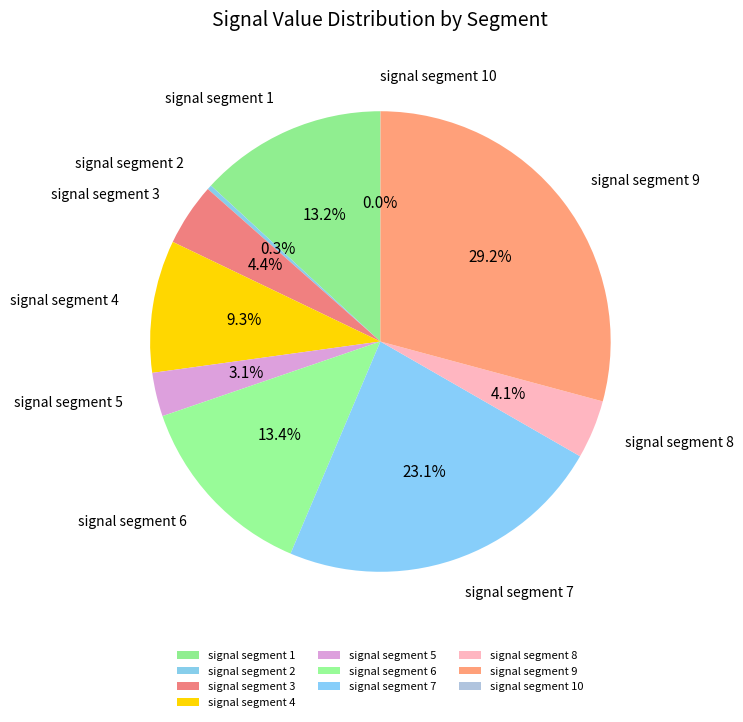

Does signal segment 6 account for over 50% of the chart?

No